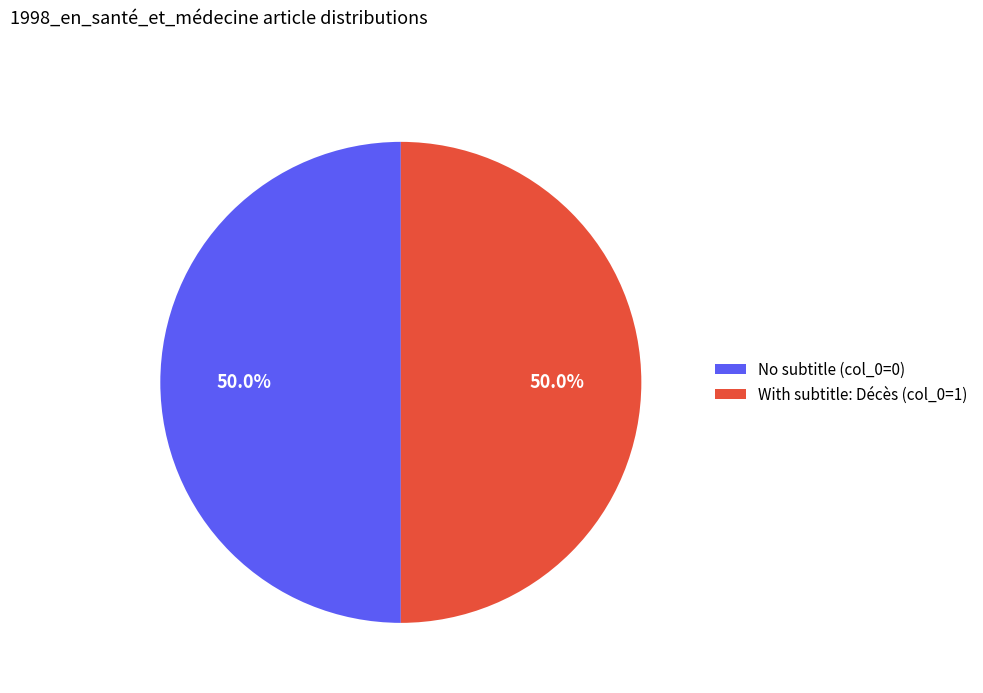

How many slices are in this pie chart?

2